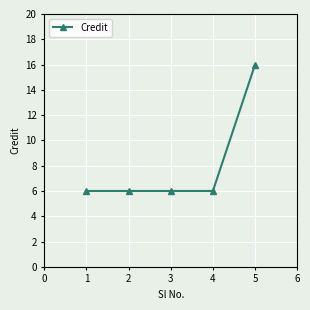

The chart shows a value of 10 at 5. True or false?

False